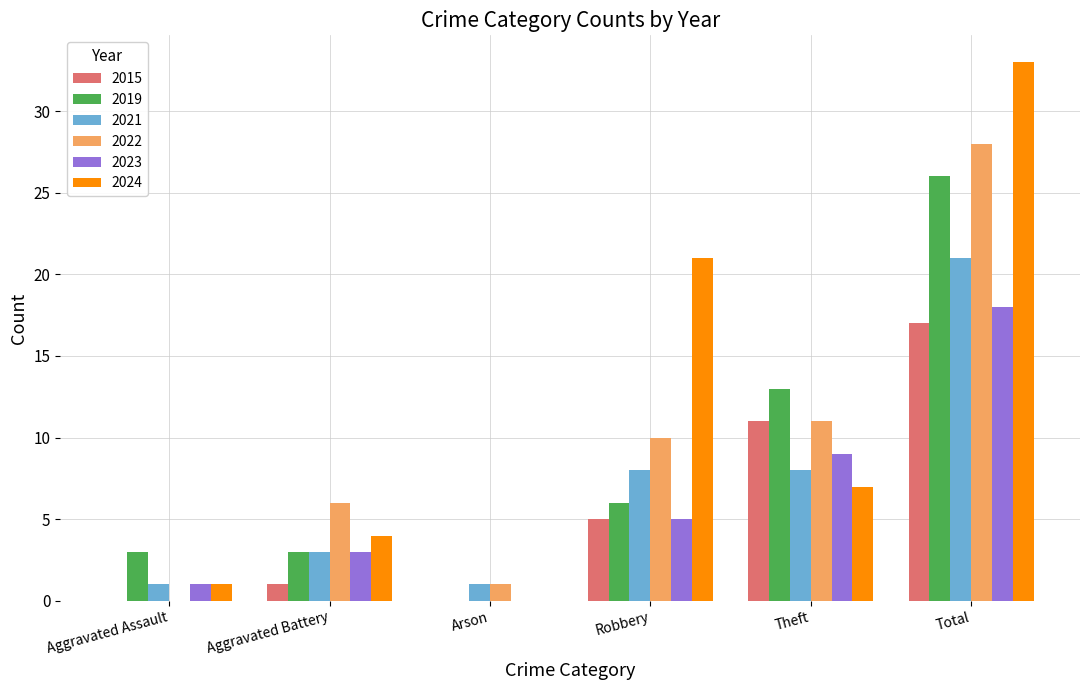

What is the spread (max minus min) of values at Theft?

6